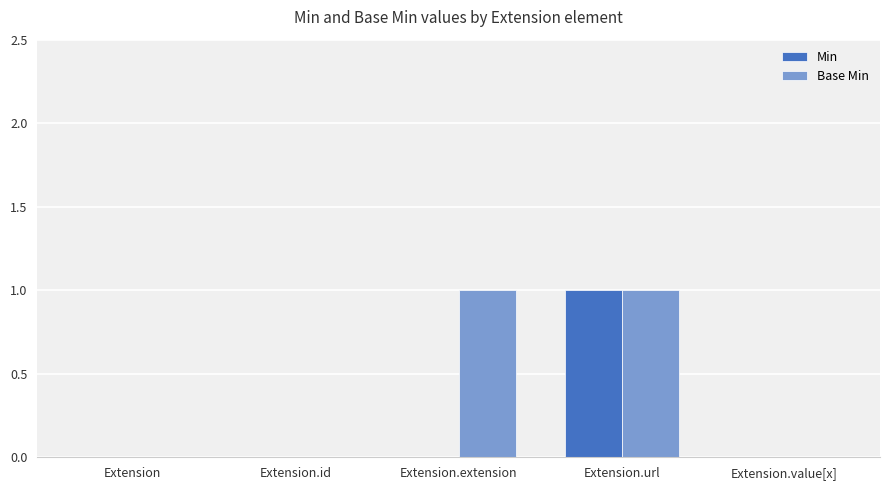

True or false: Base Min has a value of 0 at Extension.id.

True